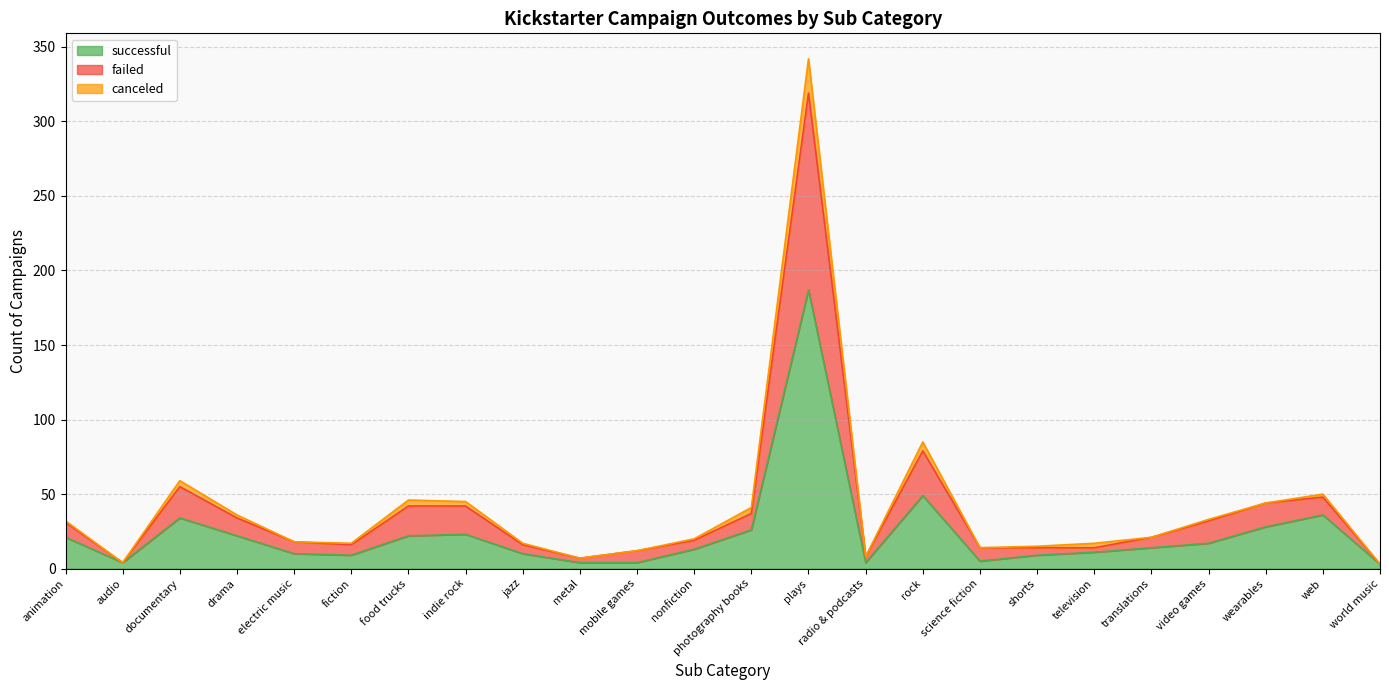

Is it true that successful equals 11 at photography books?

False